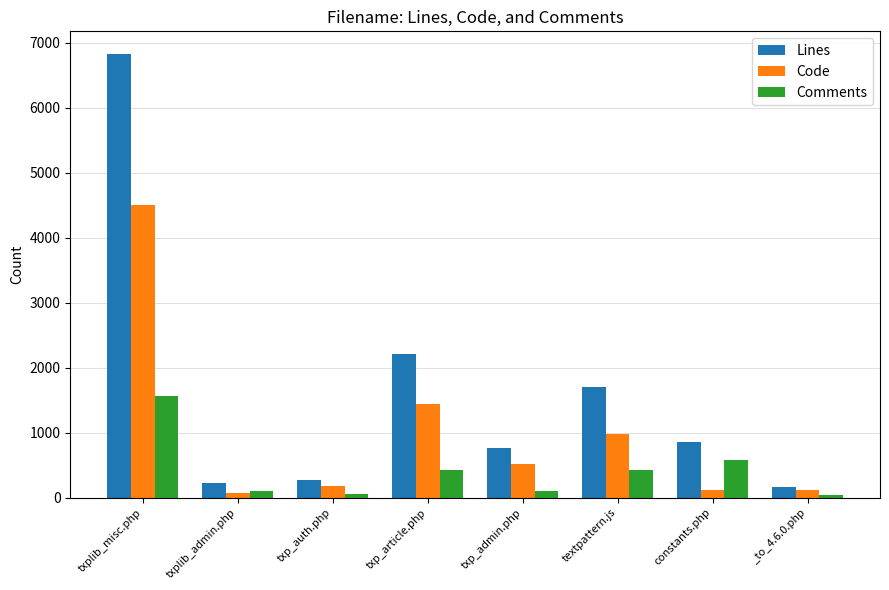

Which label corresponds to the largest value in the chart?

txplib_misc.php